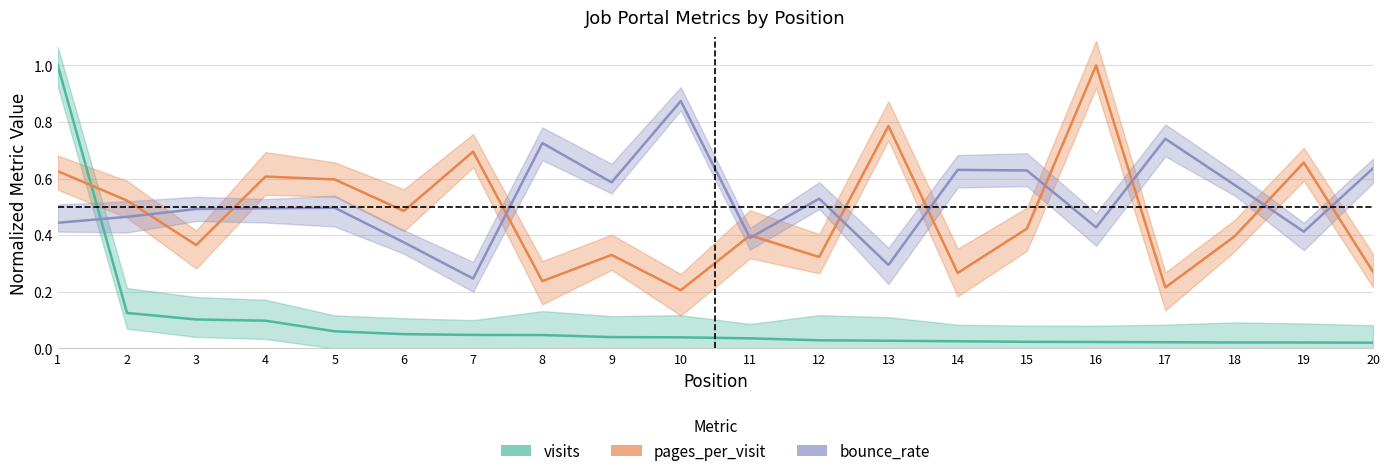

Is the value of bounce_rate at 5 greater than the value of pages_per_visit at 2?

No